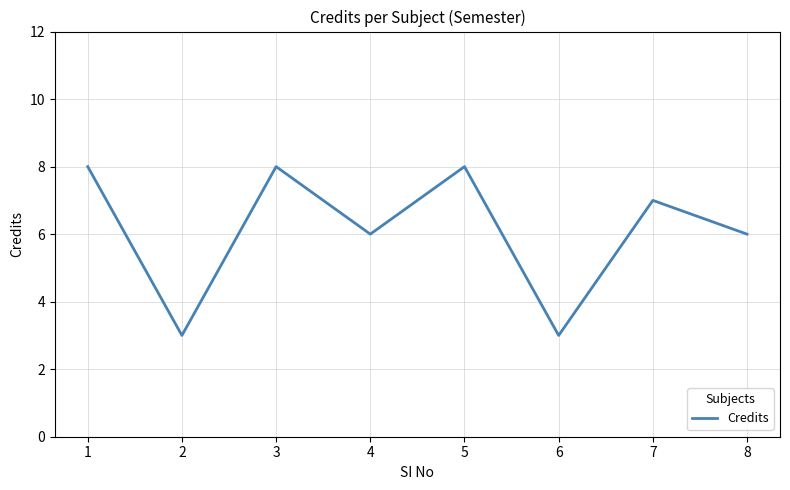

Reading right to left, extract all data points from this chart.

6	7	3	8	6	8	3	8